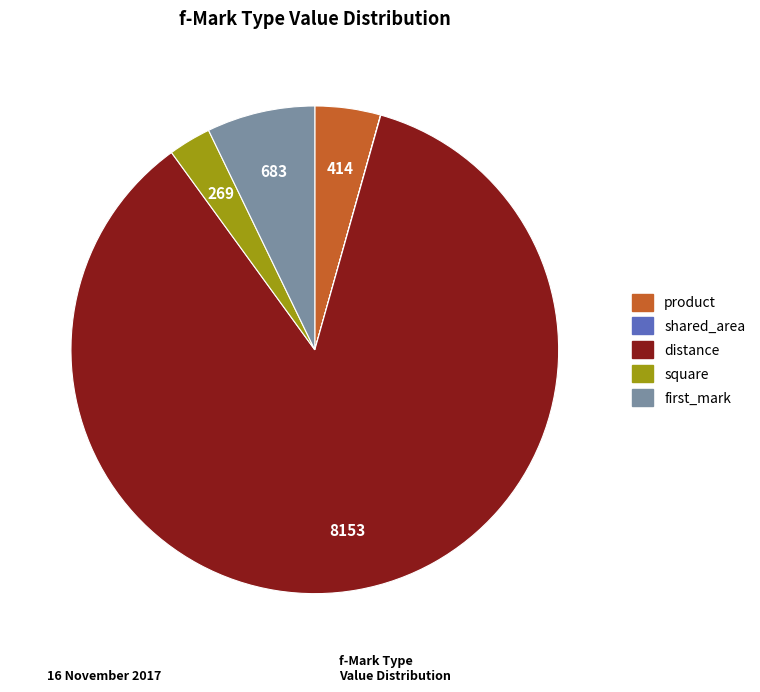

What portion of the pie excludes square?

97.2%